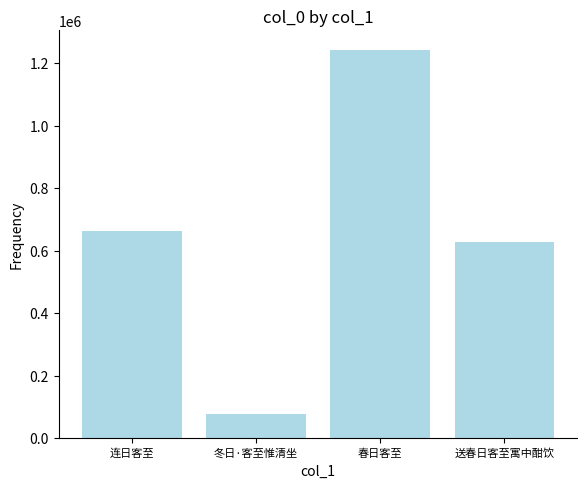

What is the ratio of the value at 春日客至 to the value at 冬日·客至惟清坐?

16.1